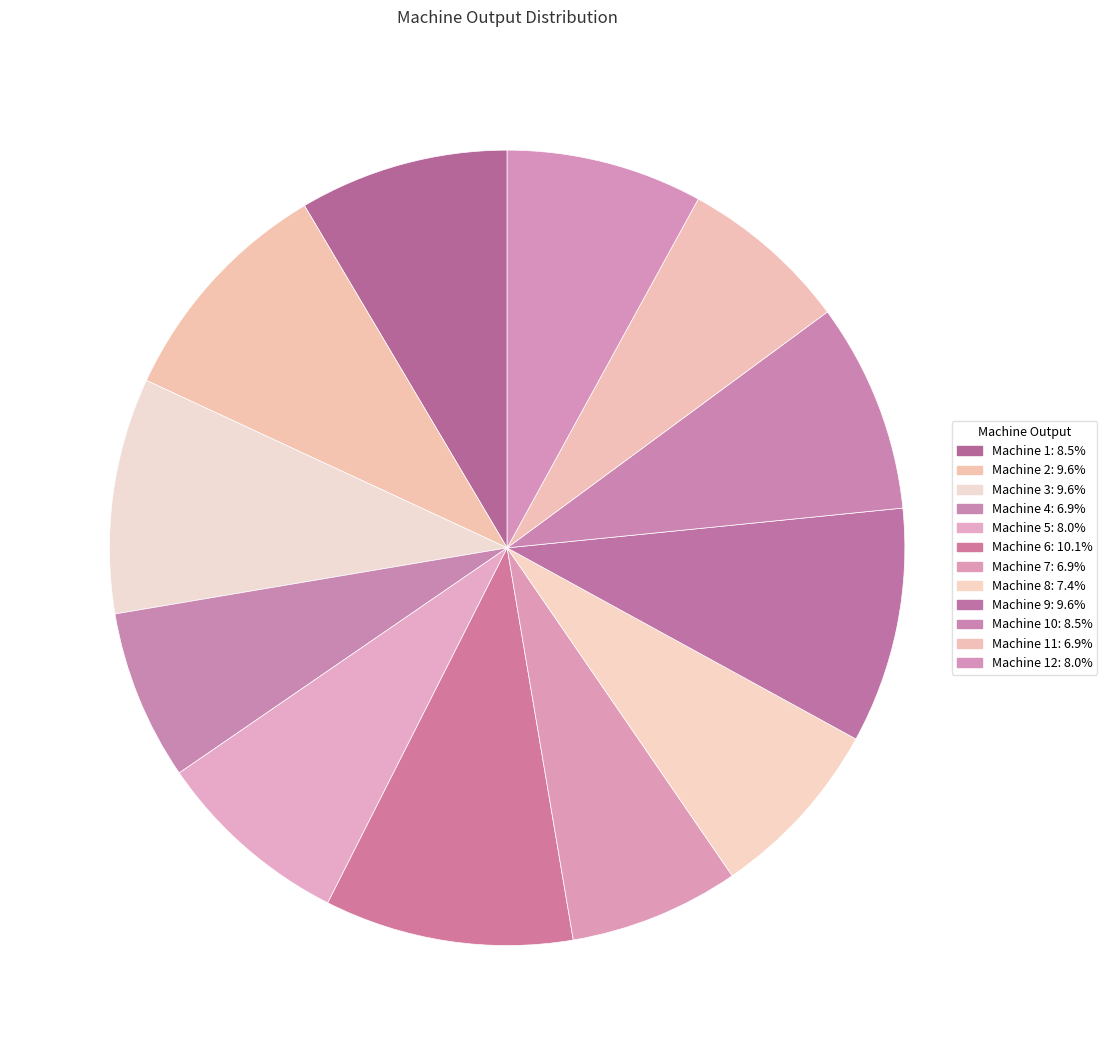

Which slice is the smallest?

Machine 4